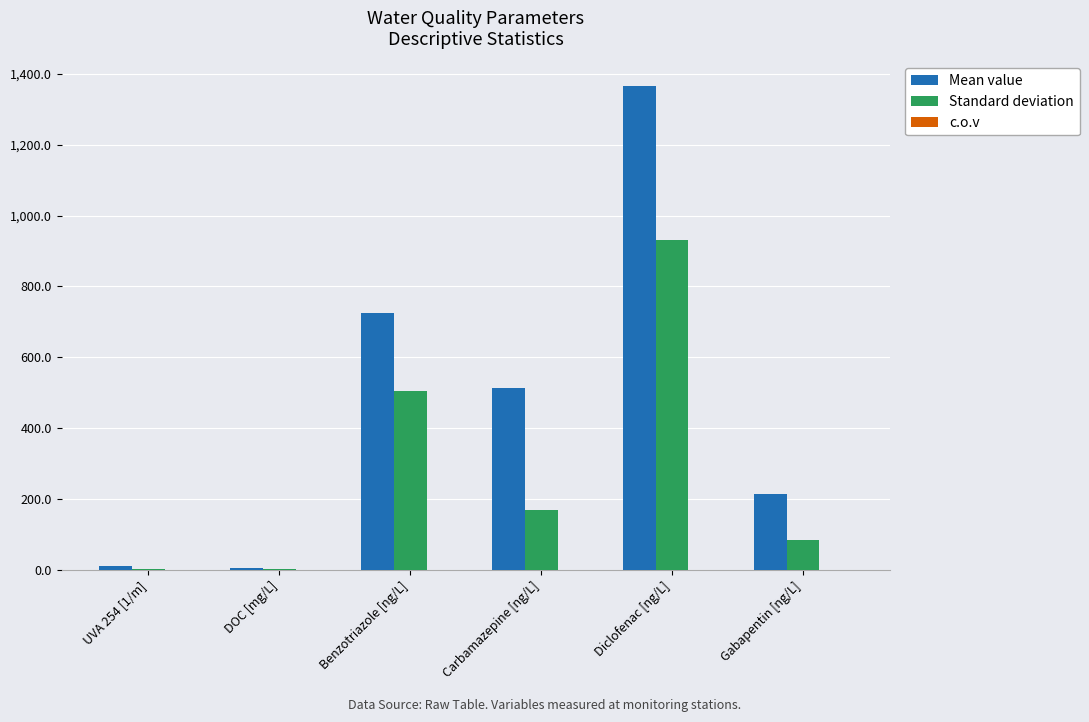

Which series has the largest total across all categories?

Mean value